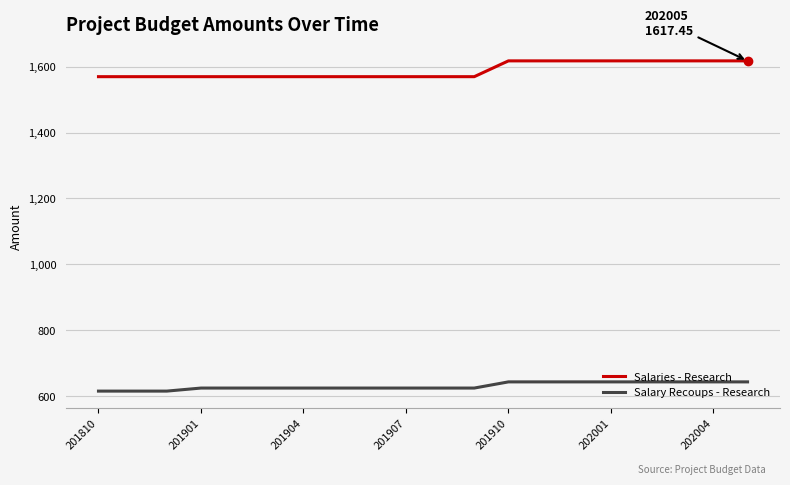

Count the number of data series in this chart.

2